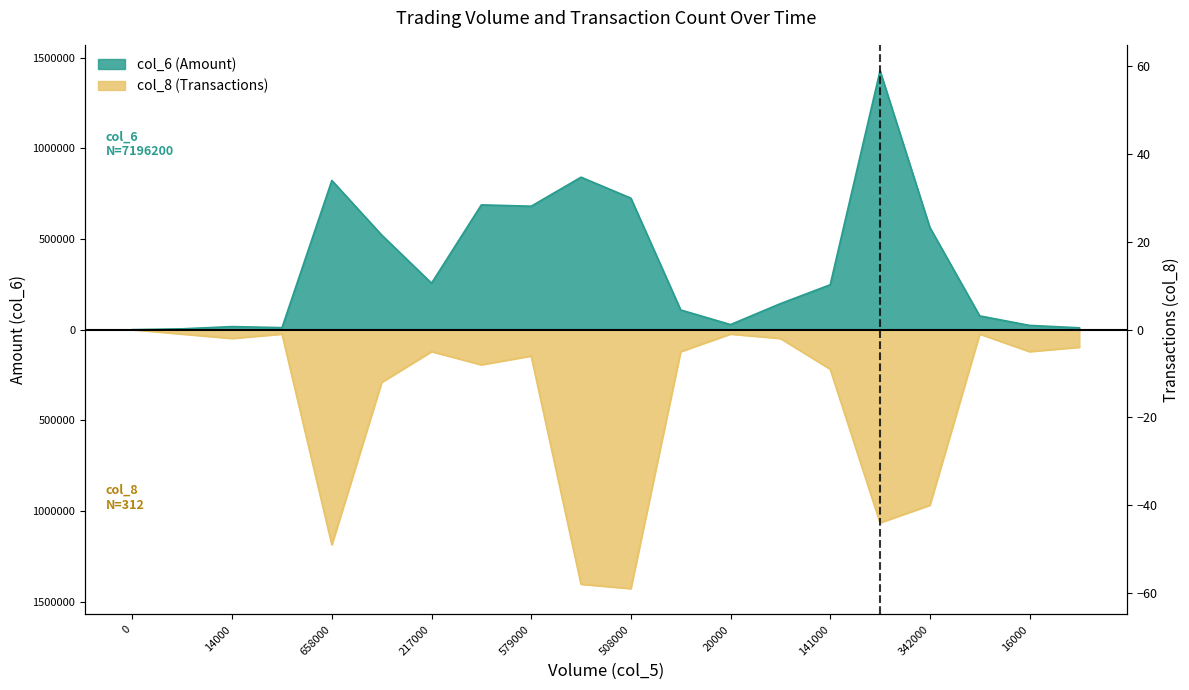

How many interior local peaks does the col_8 series have?

5